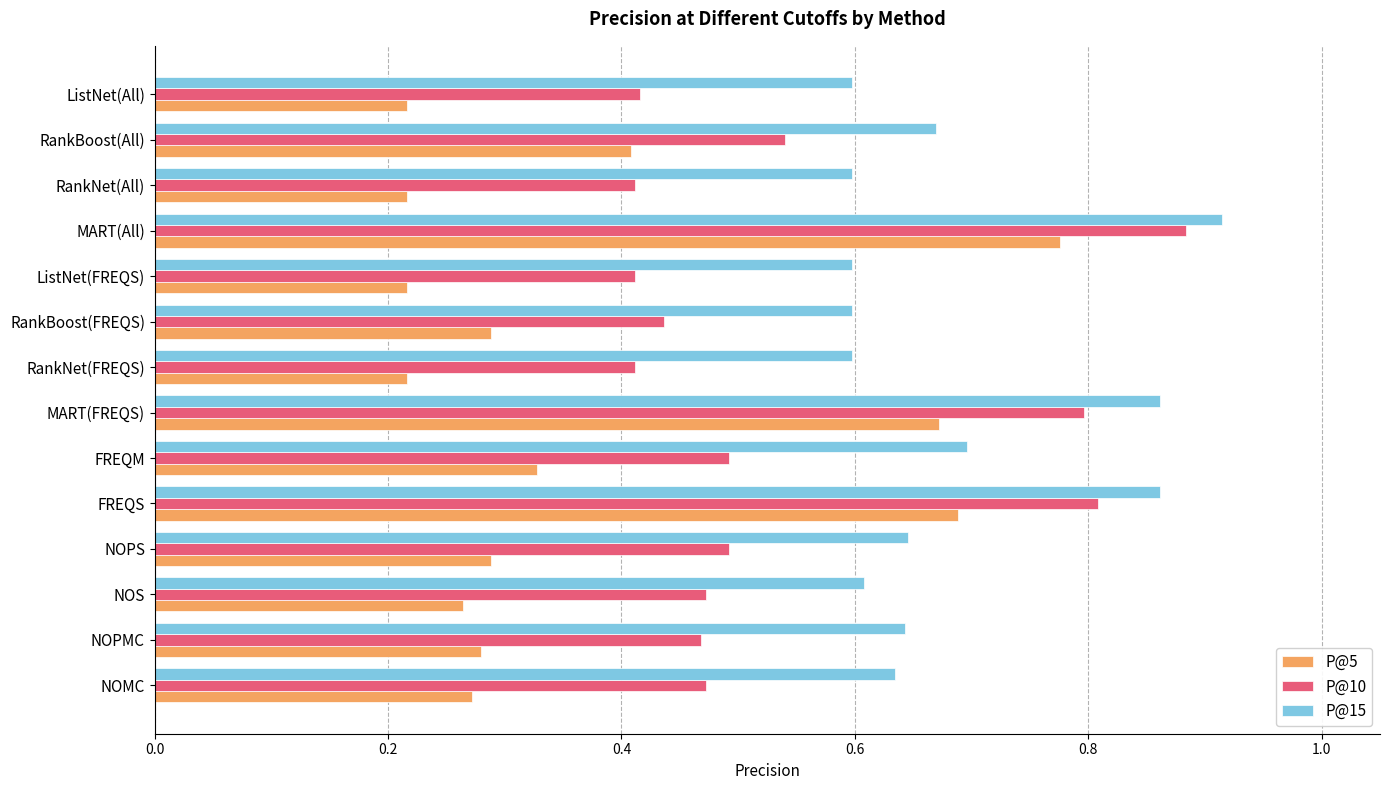

The P@5 series shows 0.7 at FREQS. True or false?

True